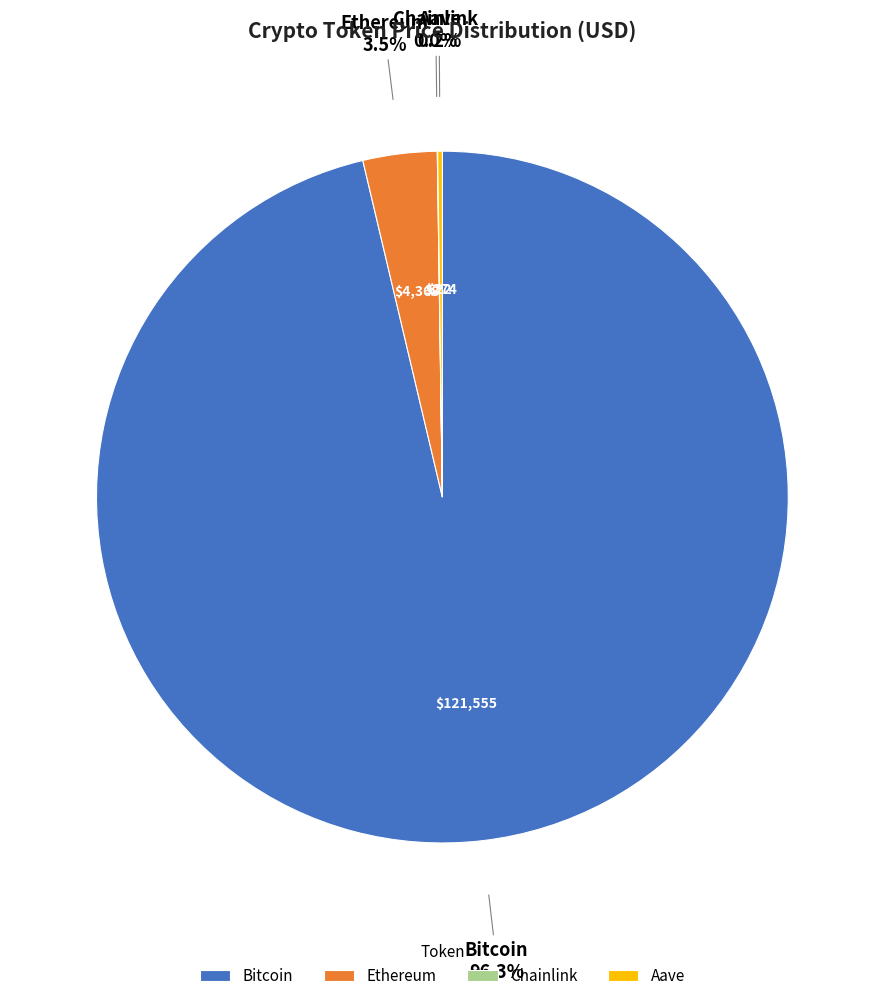

How much of the chart is everything except Bitcoin?

3.7%